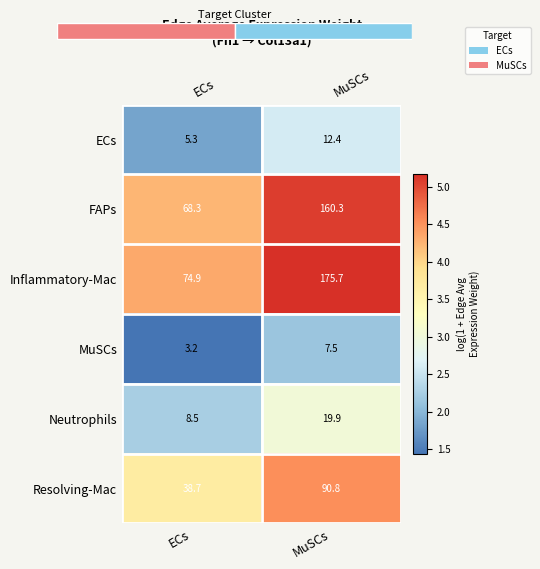

Count the number of data series in this chart.

6